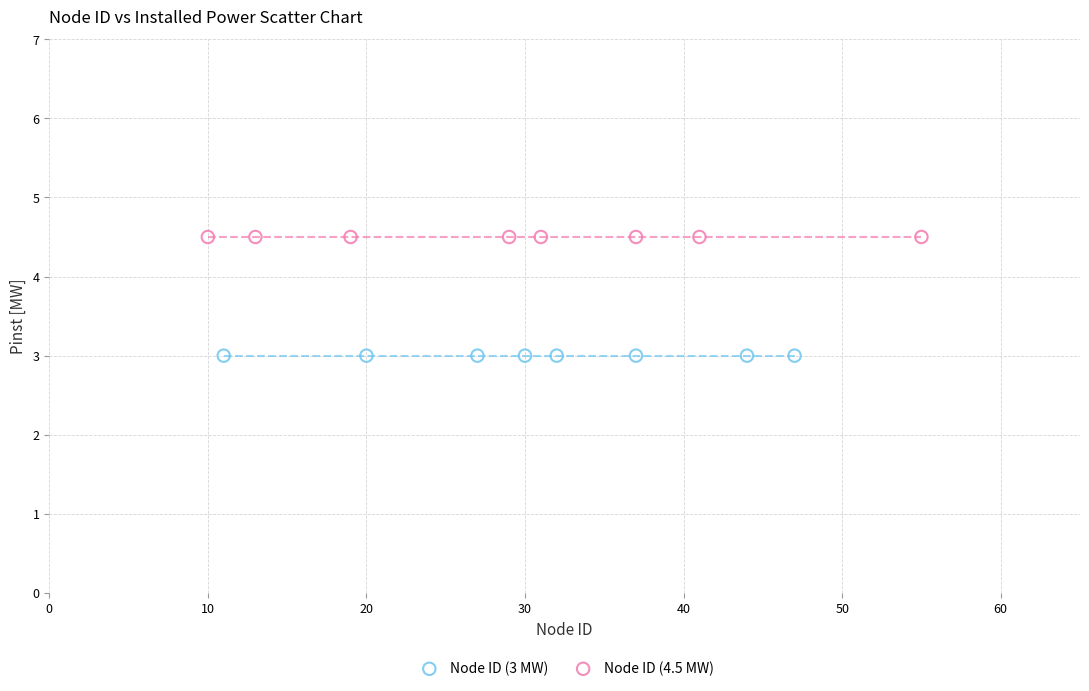

Which series reaches the maximum Y coordinate?

Node ID (4.5 MW)